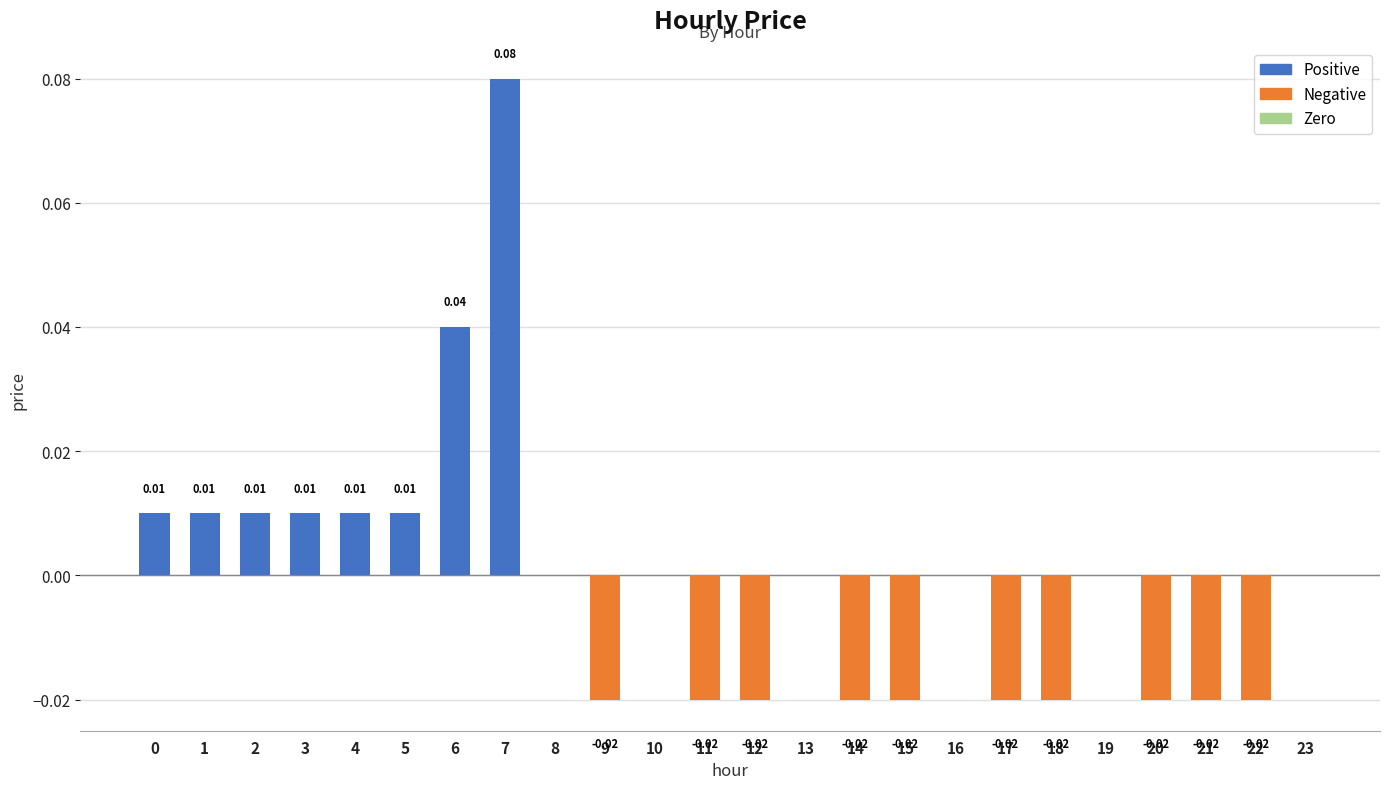

How many series are shown in this chart?

1